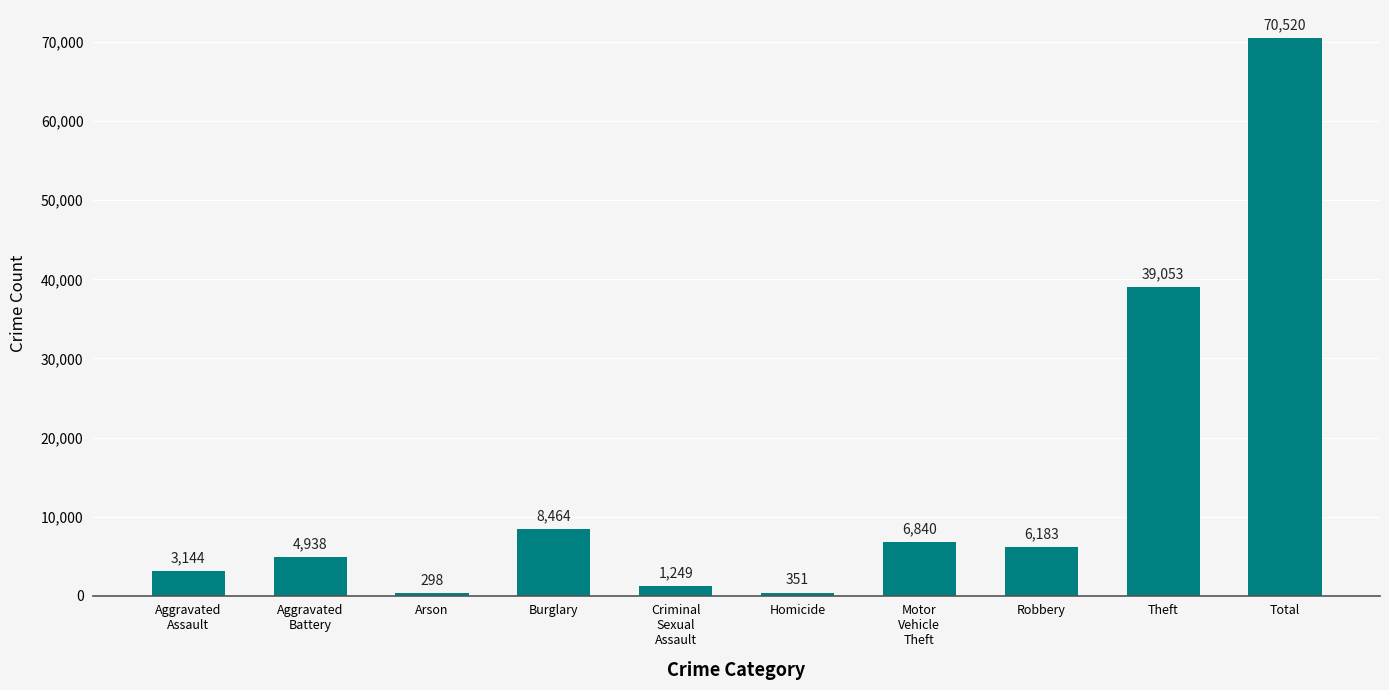

The chart shows a value of 70520 at Total. True or false?

True